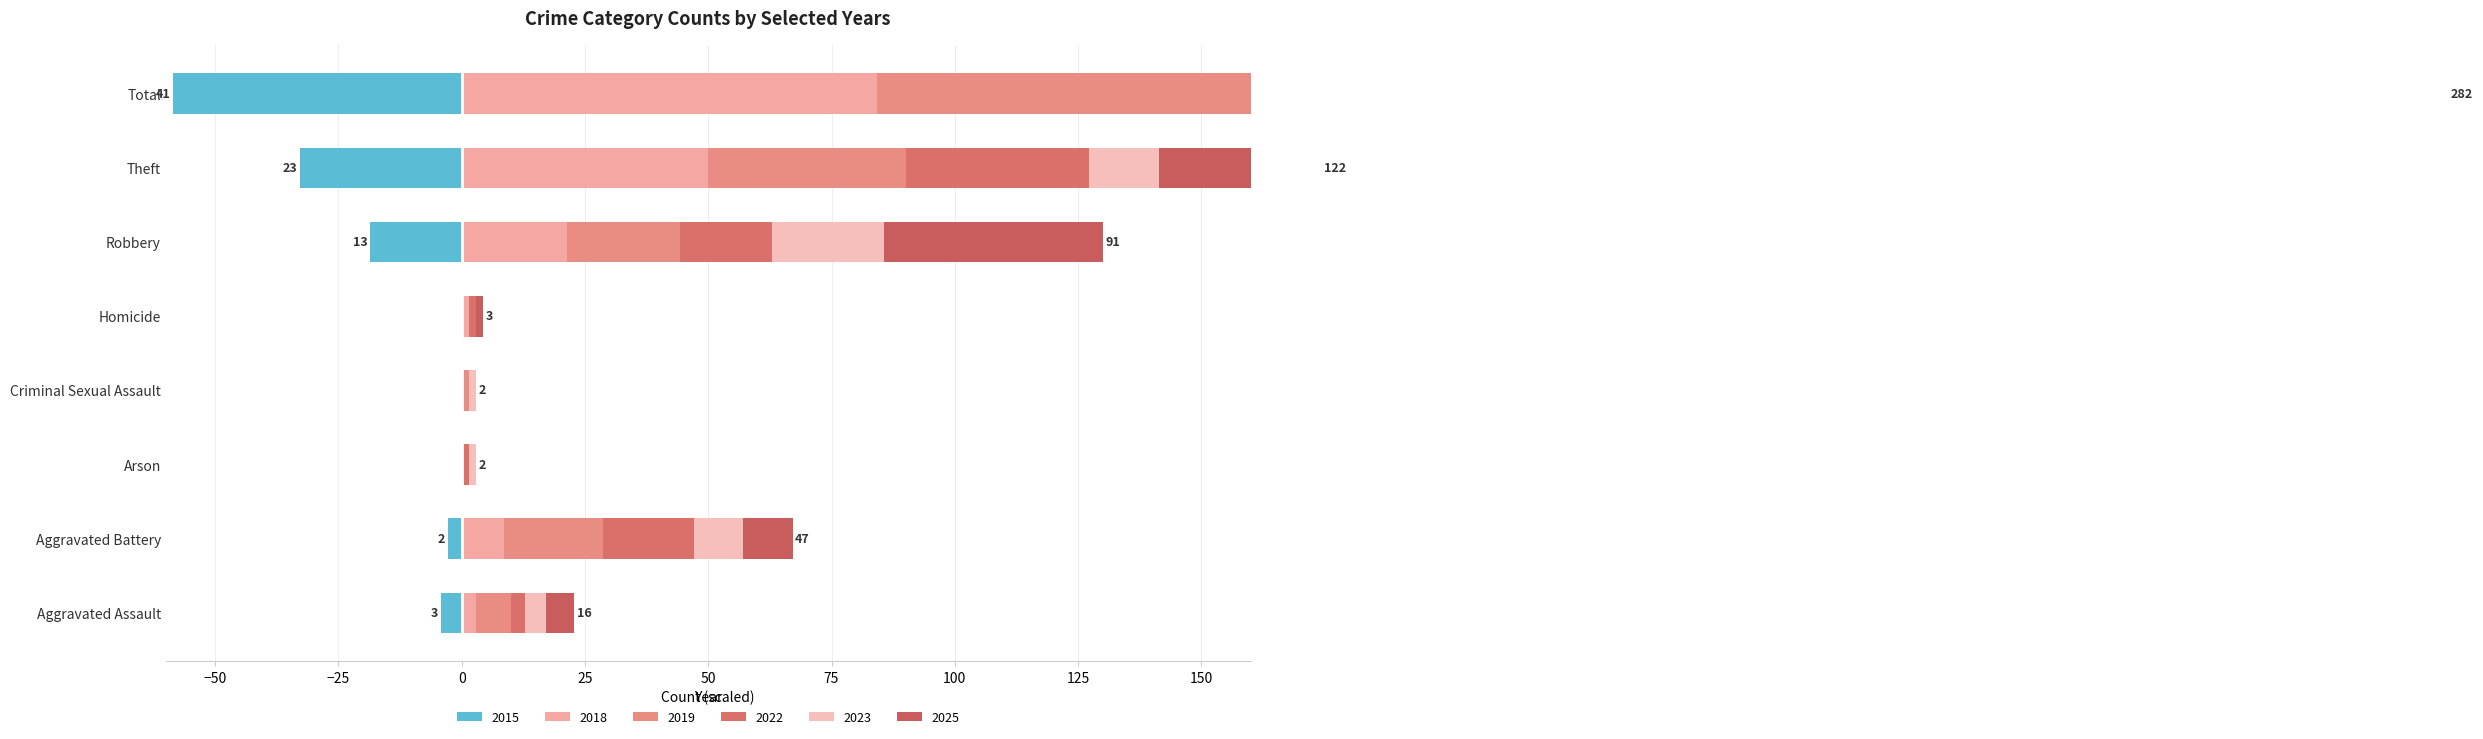

How many values in the 2023 series exceed 10?

3